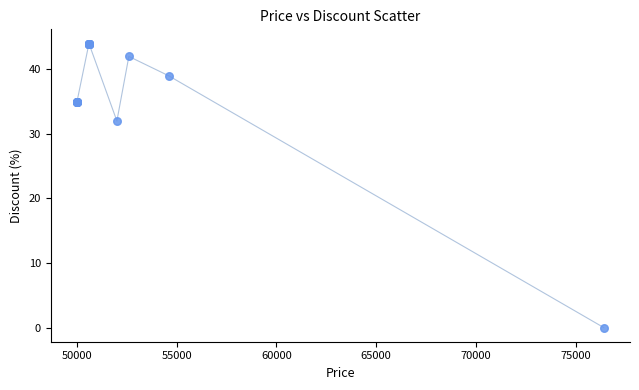

What Y value in the scatter plot is closest to 22?

32